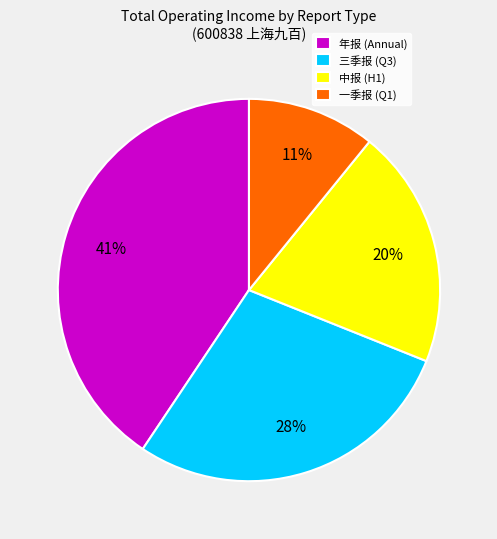

Rank the categories by value from lowest to highest.

一季报 (Q1), 中报 (H1), 三季报 (Q3), 年报 (Annual)